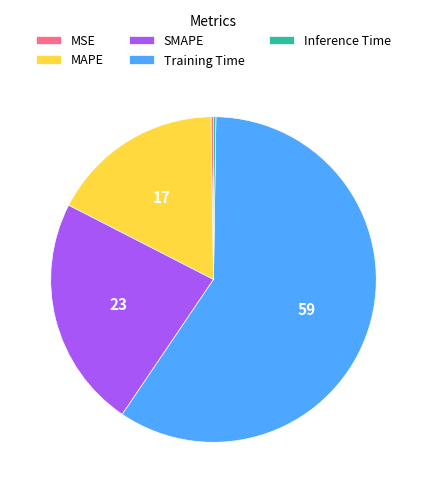

The MAPE slice represents 27% of the pie. True or false?

False